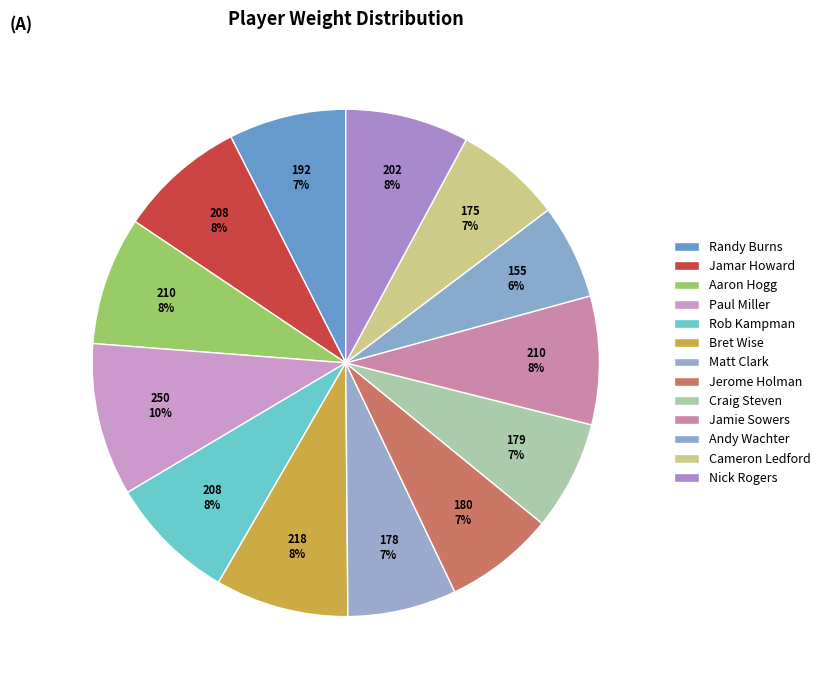

How many slices are in this pie chart?

13